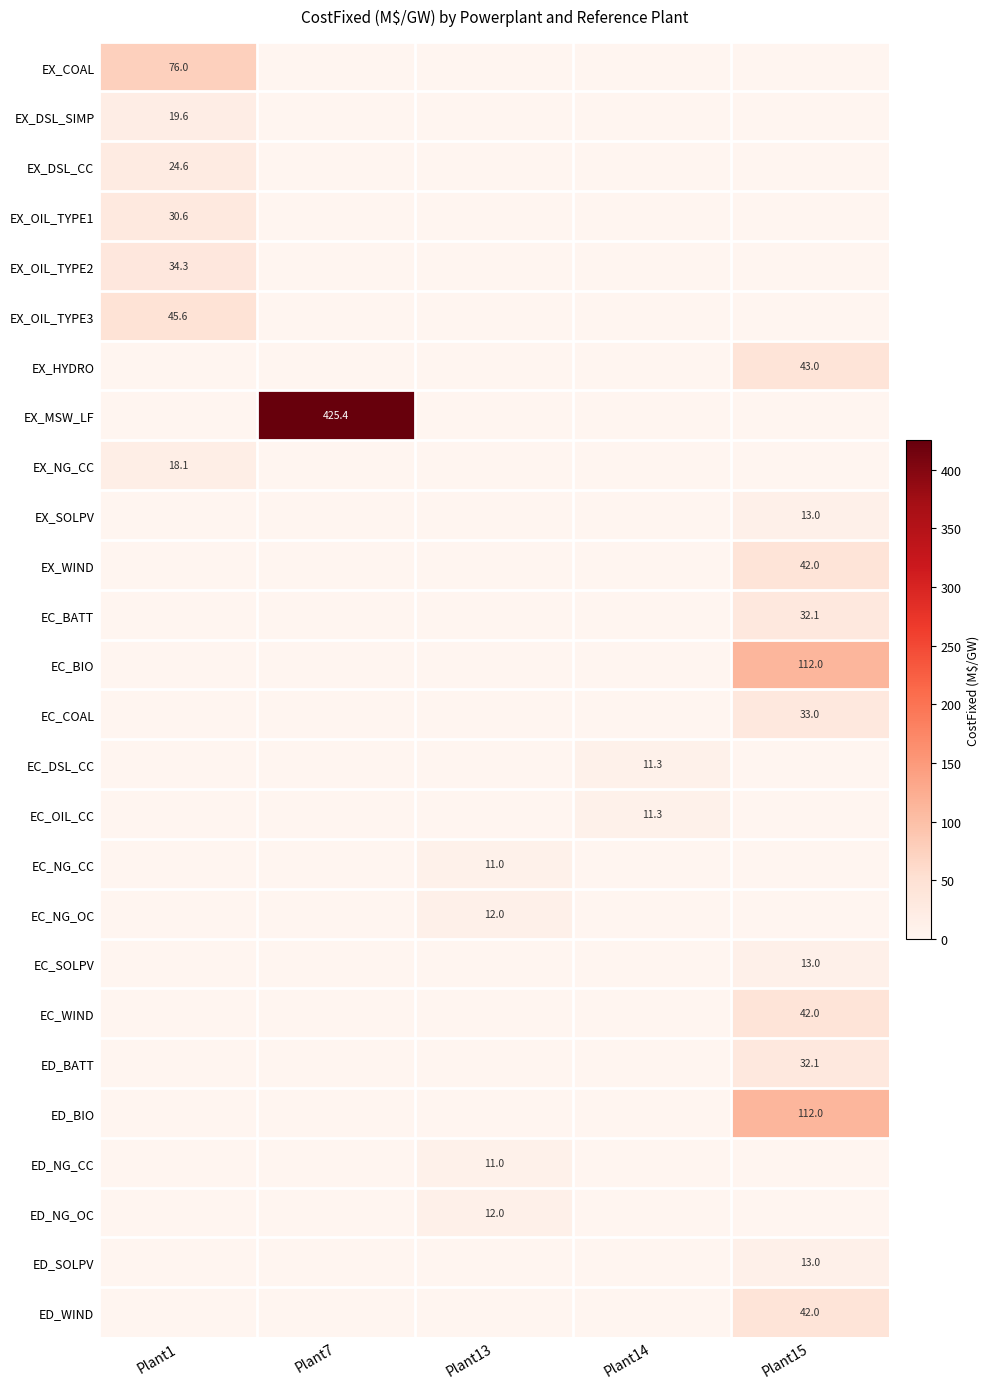

Which category has the highest value across all series?

Plant7